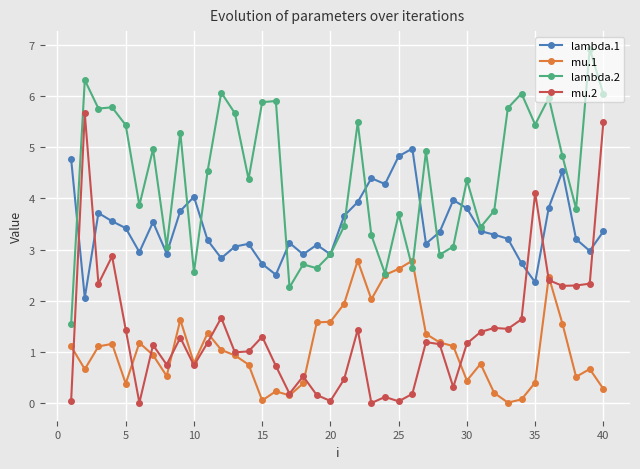

What is the maximum value shown in the chart?

6.9